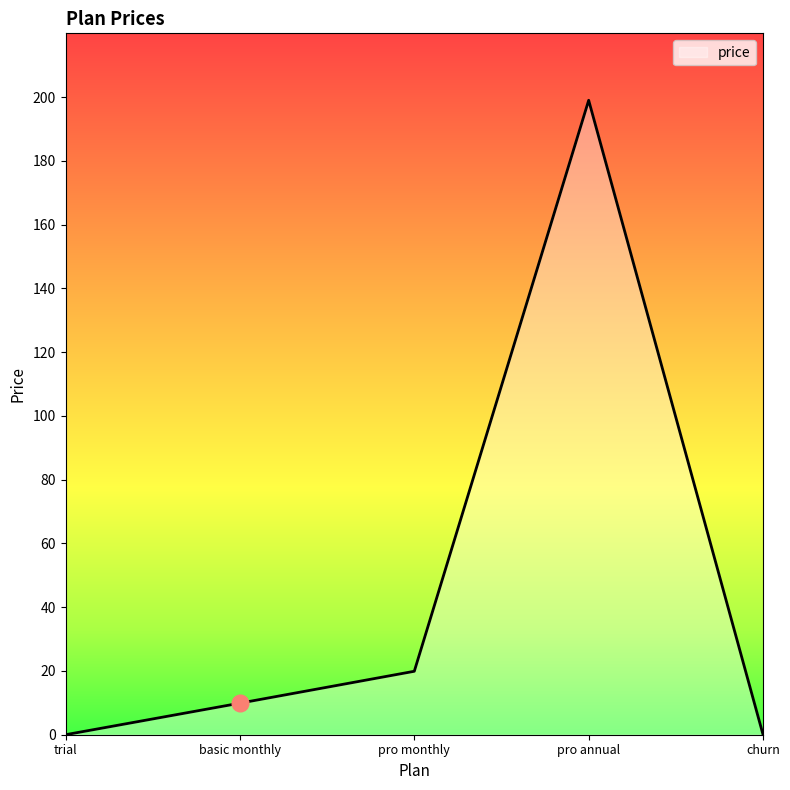

At which label is the value closest to 99?

pro monthly